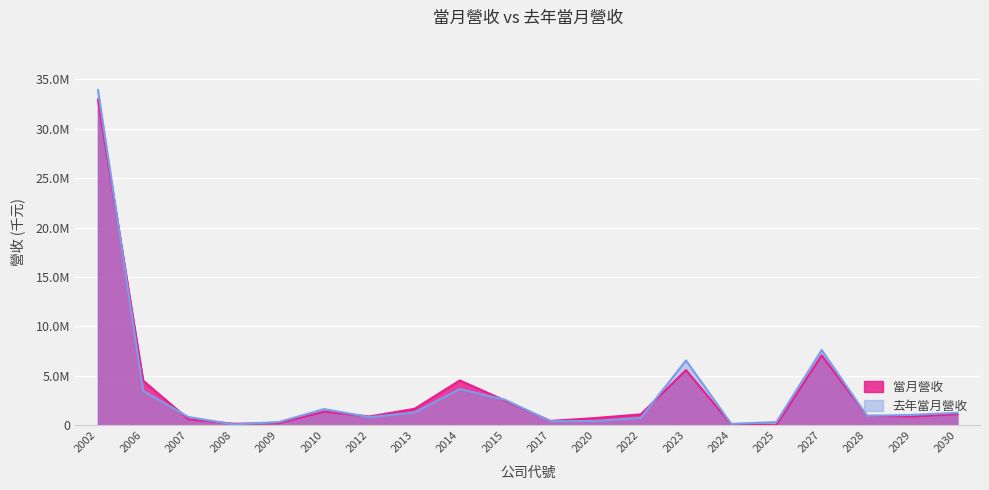

How many intersections are there between 去年當月營收 and 當月營收?

10